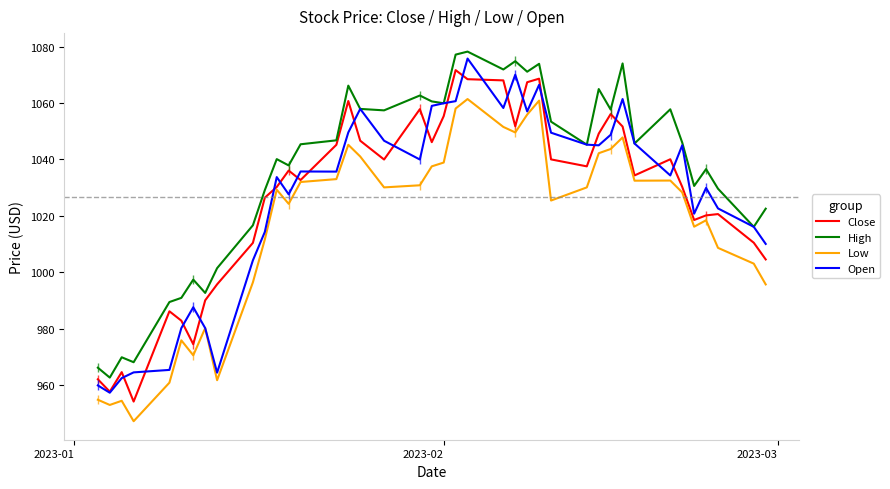

Which series has the largest total across all categories?

High